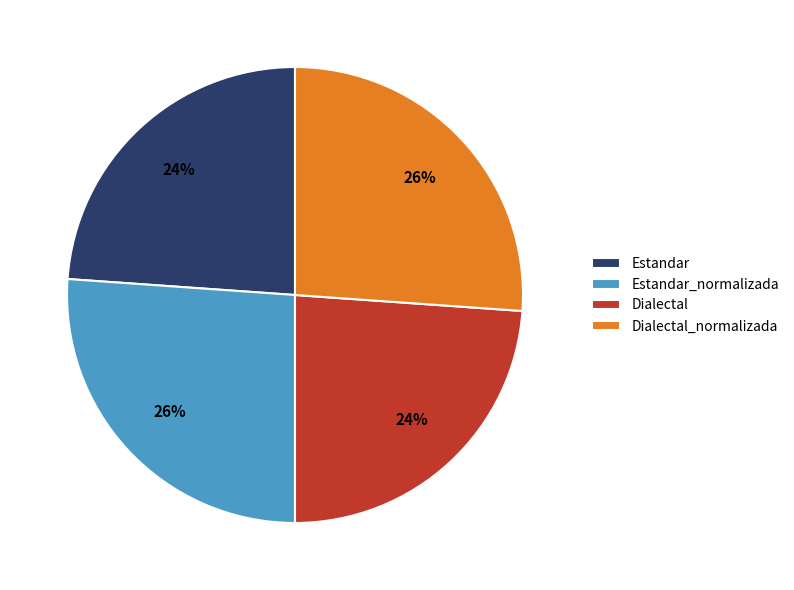

To the nearest percent, what is the combined percentage of Estandar and Dialectal_normalizada?

50%